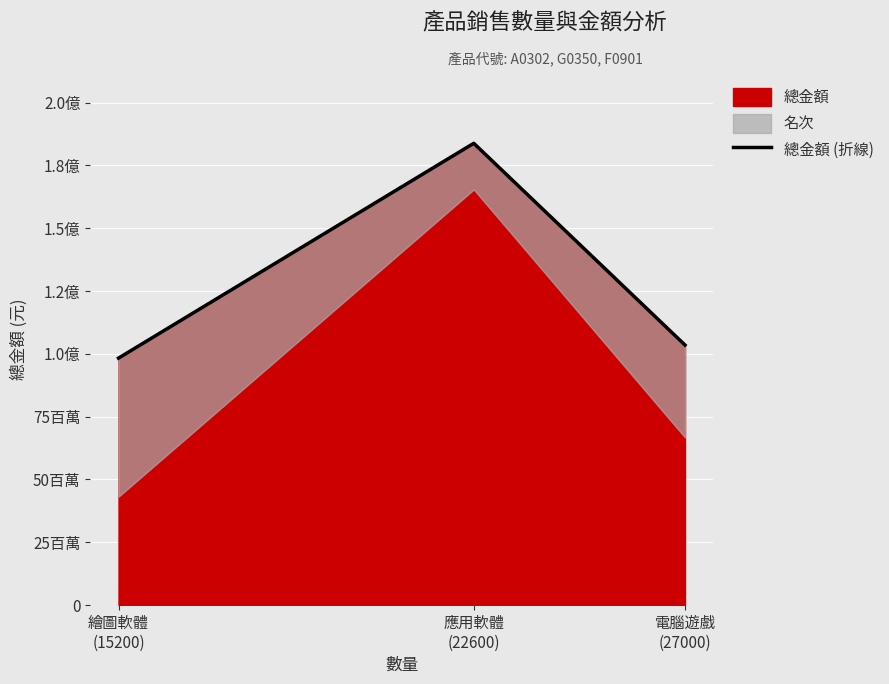

What is the label of the 2nd point from the right?

應用軟體
(22600)